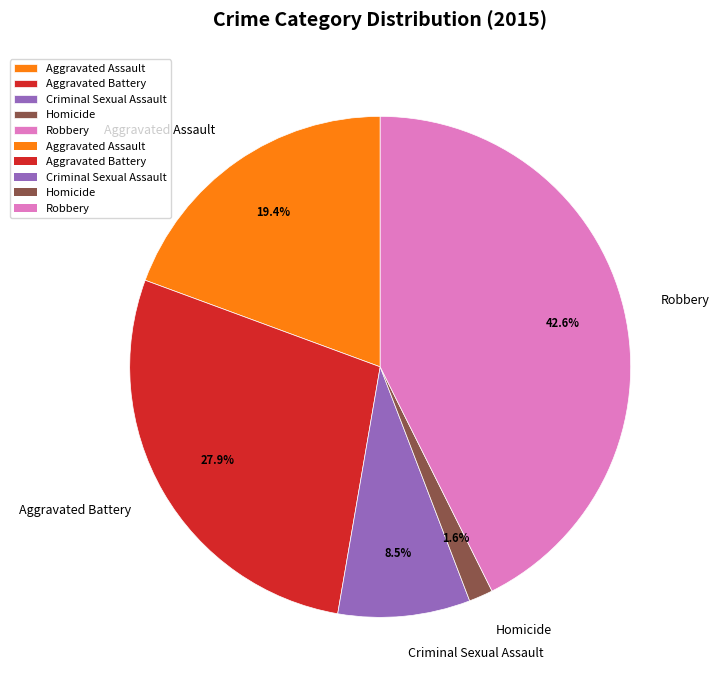

The Aggravated Battery slice represents 39% of the pie. True or false?

False